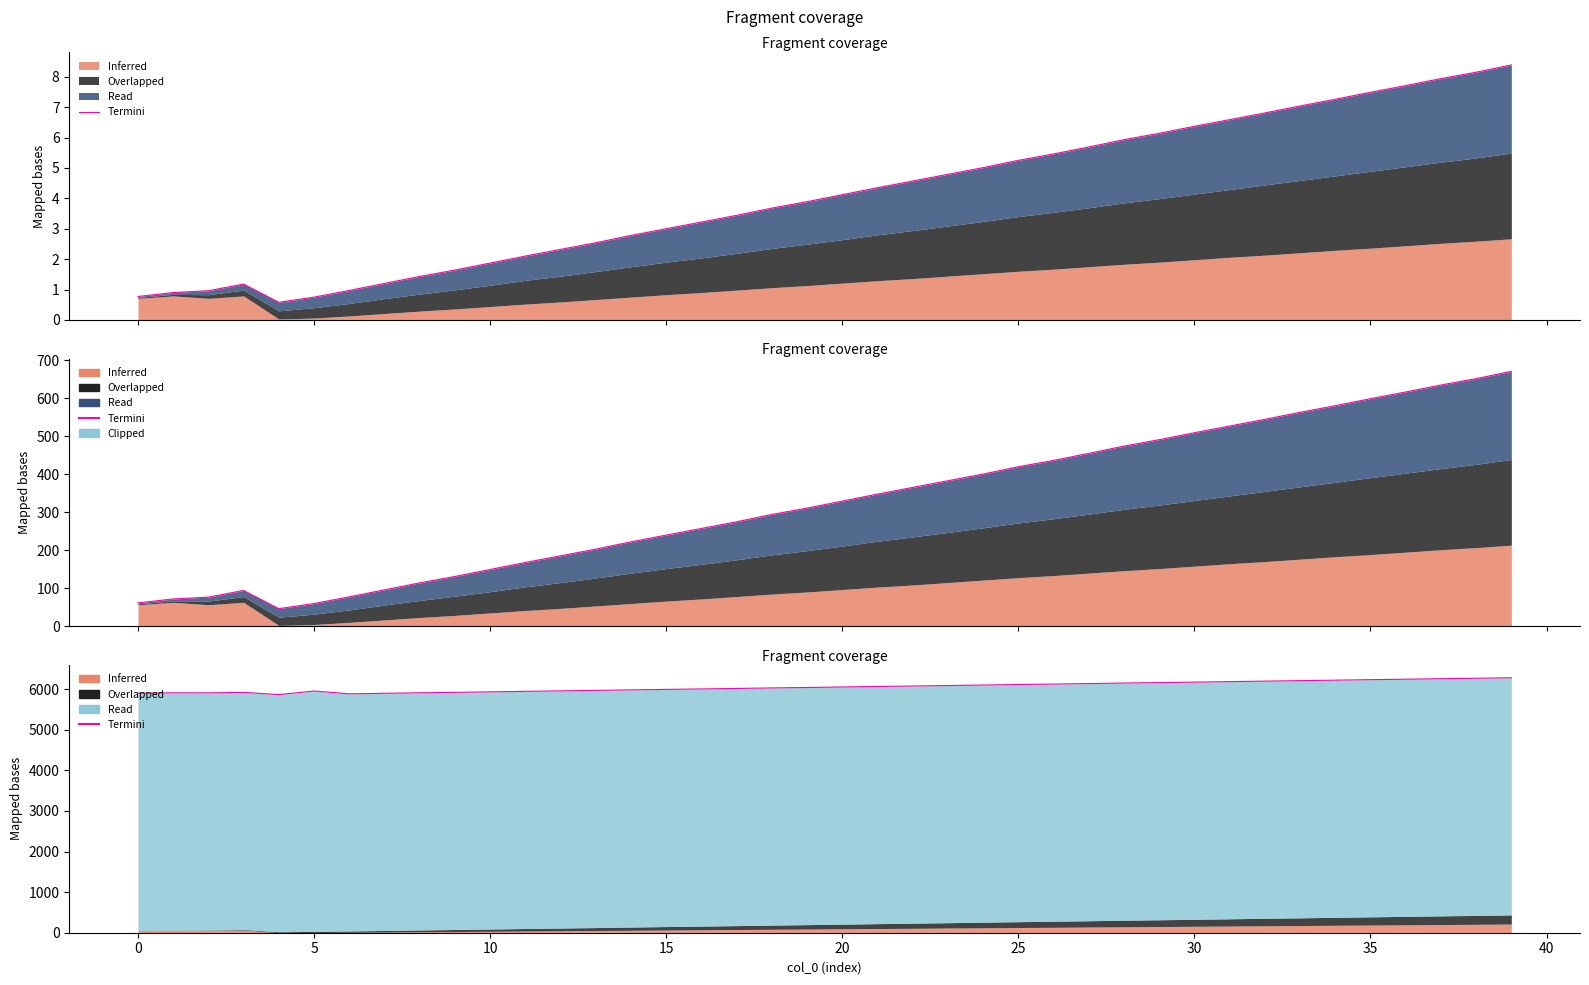

Read the value at 34.

6219.2